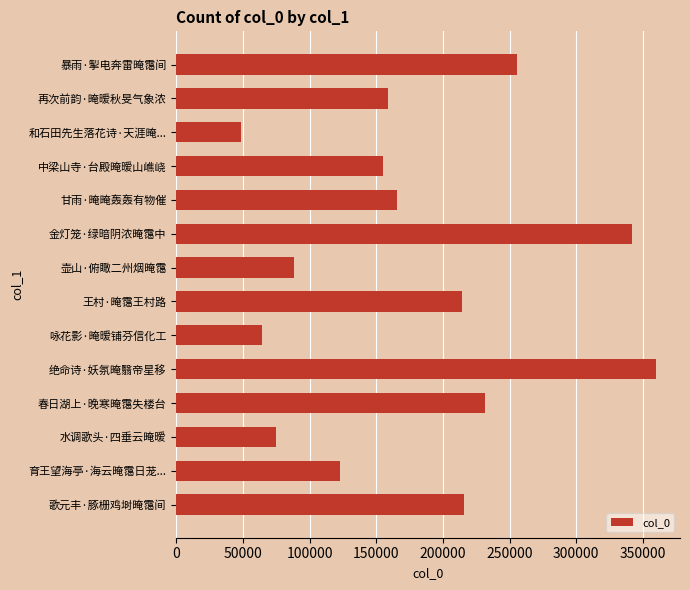

What is the sum of all values?

2496131